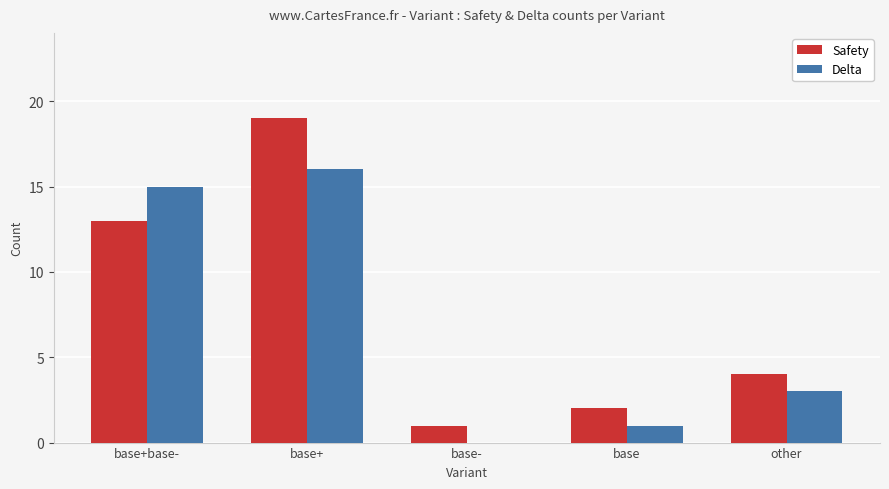

Reading left to right, what are all the values shown in this chart?

Safety: 13	19	1	2	4
Delta: 15	16	0	1	3